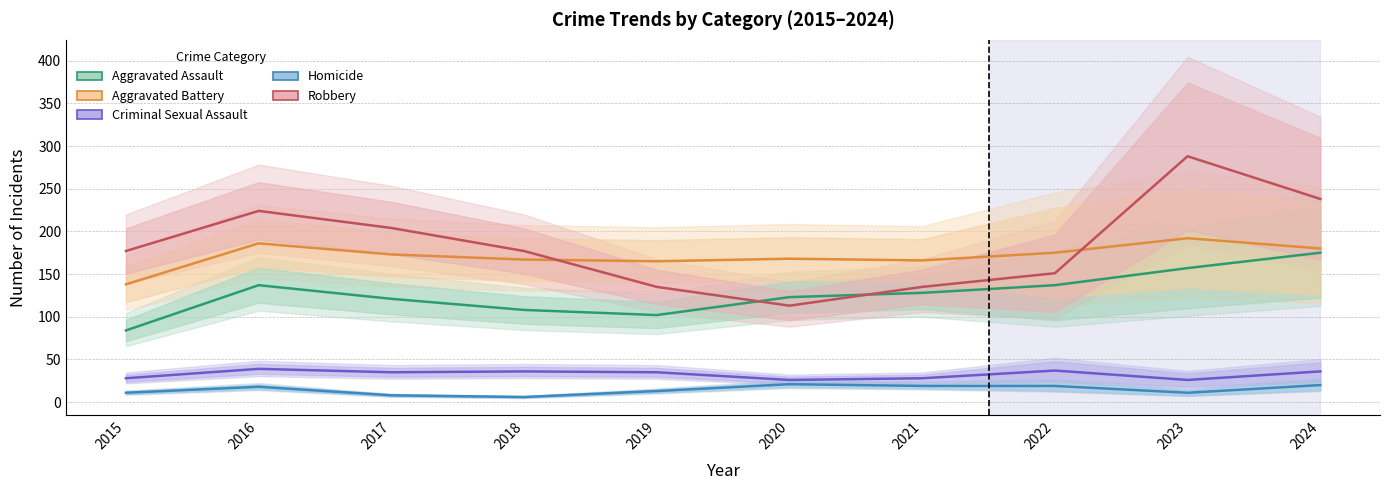

The value of Criminal Sexual Assault at 2021 is 47. True or false?

False